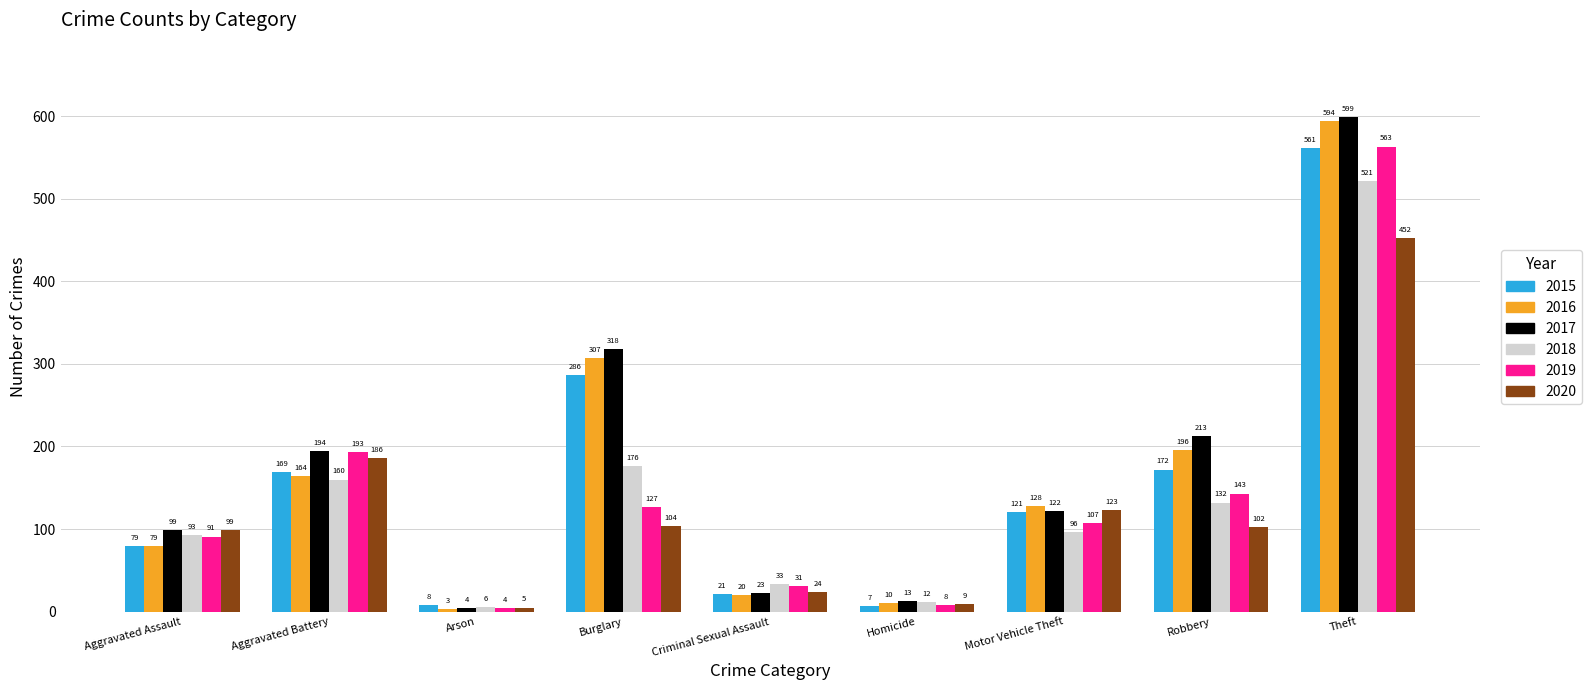

Which series has the largest range (max minus min)?

2017